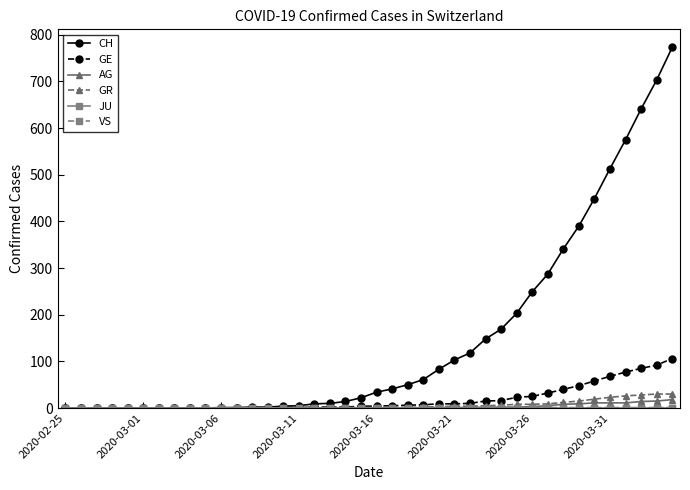

Which series has the widest spread of values?

CH